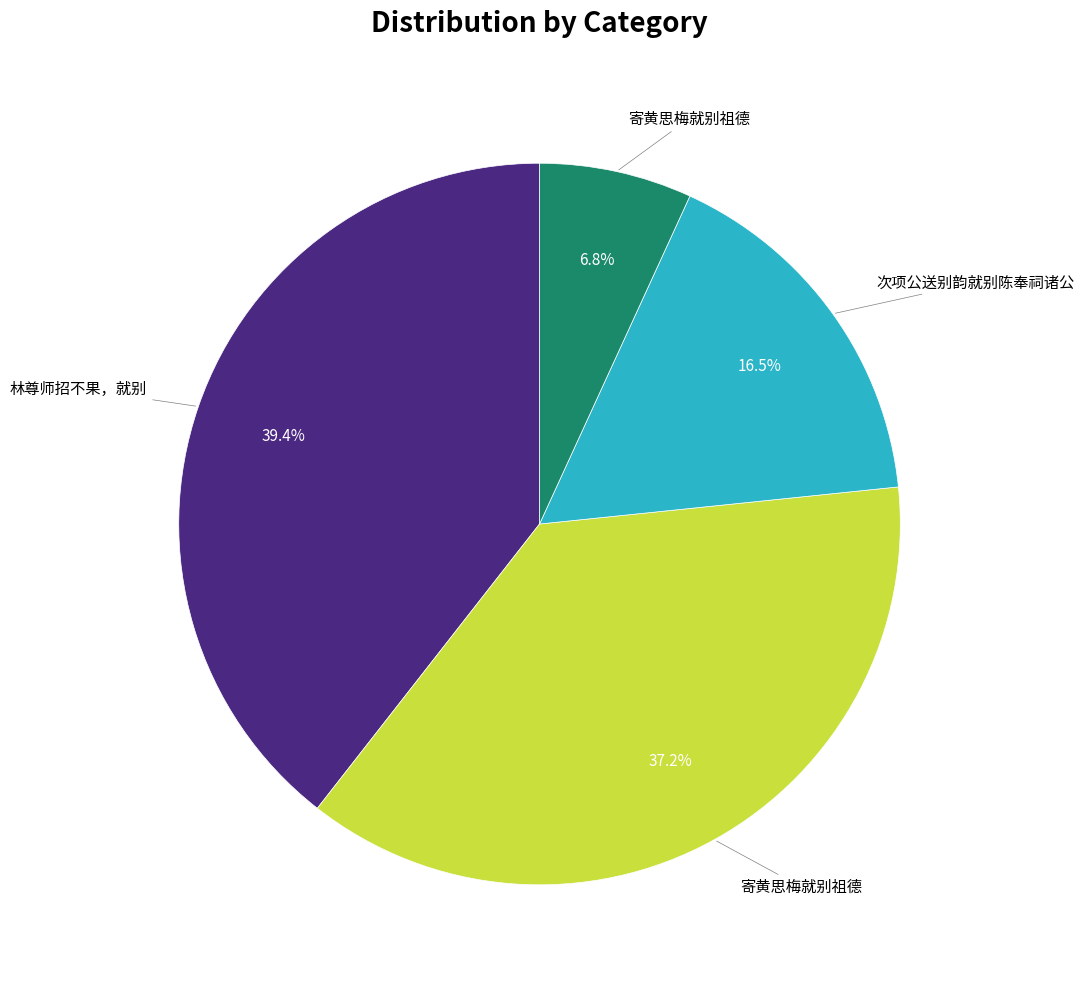

Is there any slice that represents more than half of the pie?

No